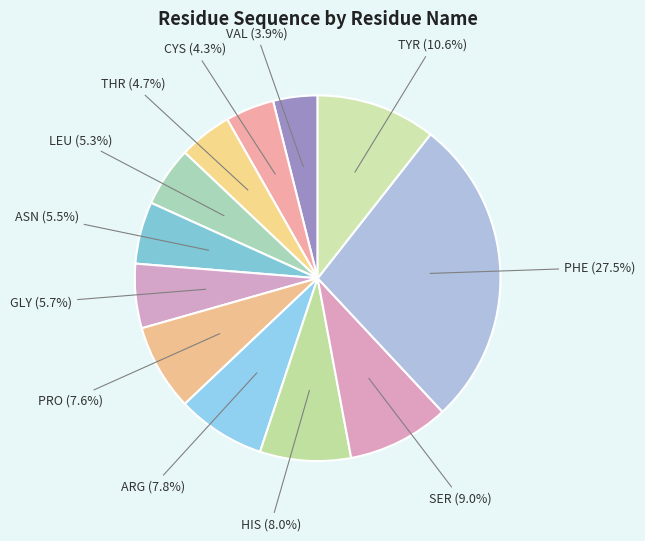

Which slice is the largest?

PHE